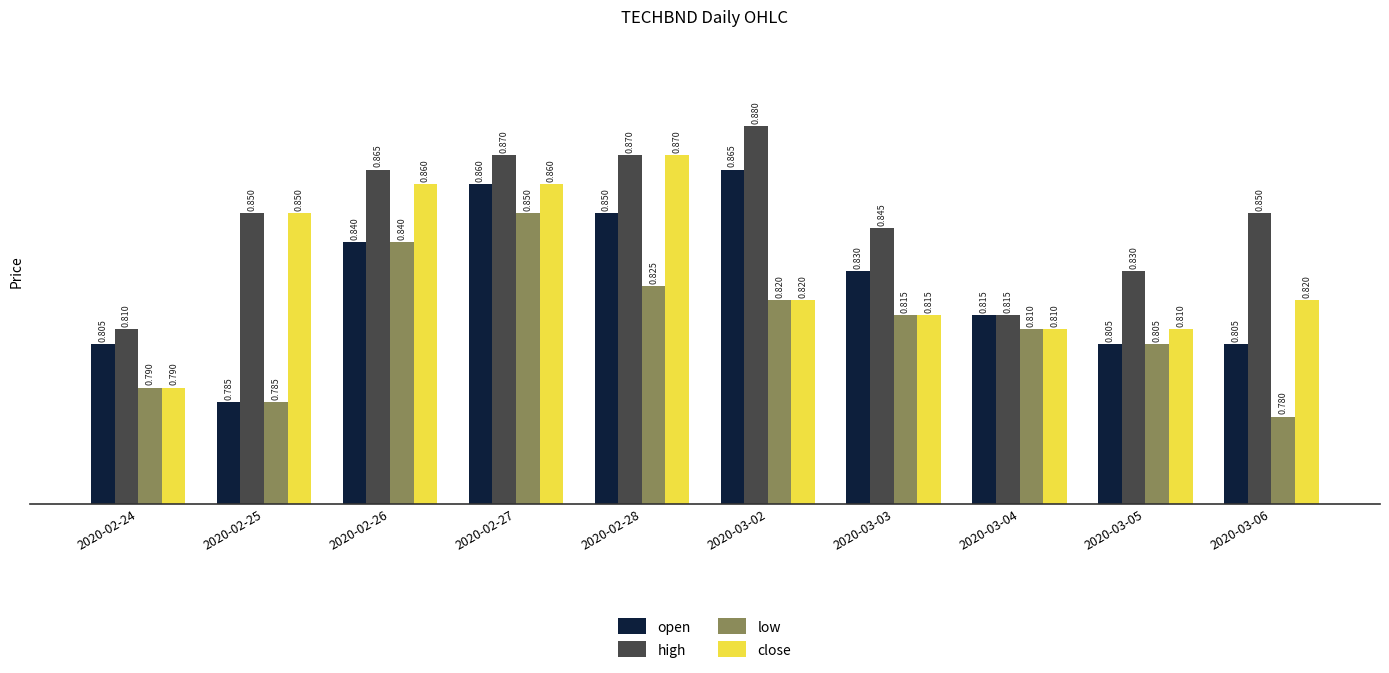

How many bars are there in each group?

4